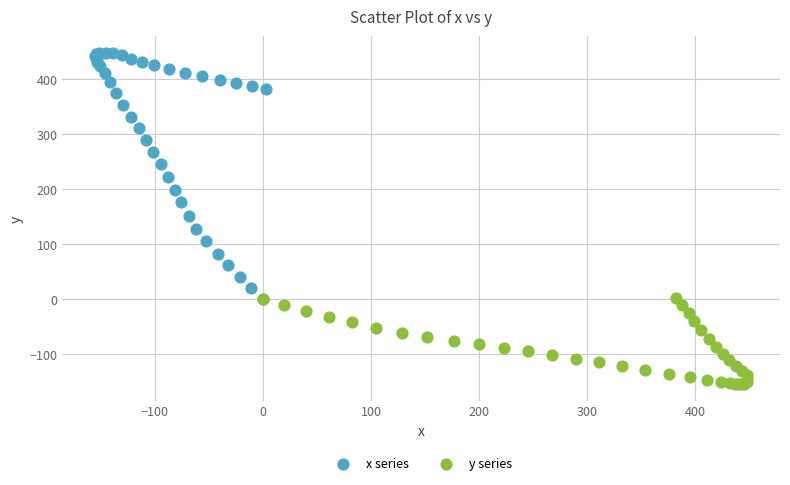

What are all the series names shown in the legend?

x series, y series